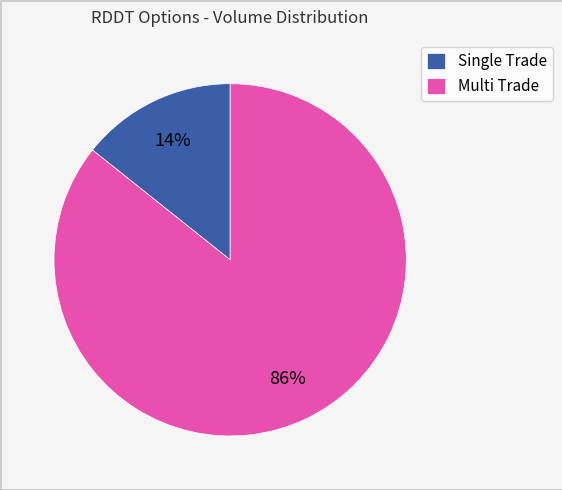

Is there a majority slice in this chart?

Yes